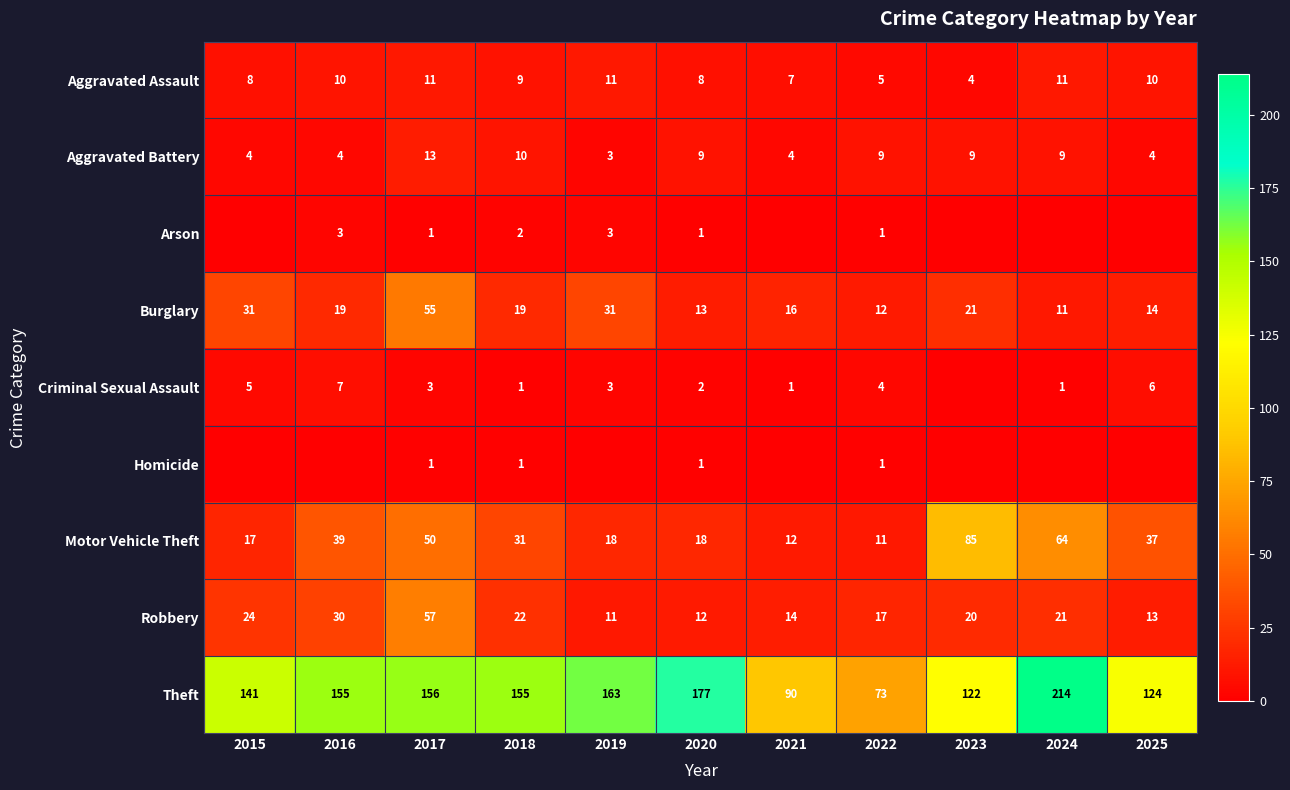

How many values in the Theft series are below 155?

5